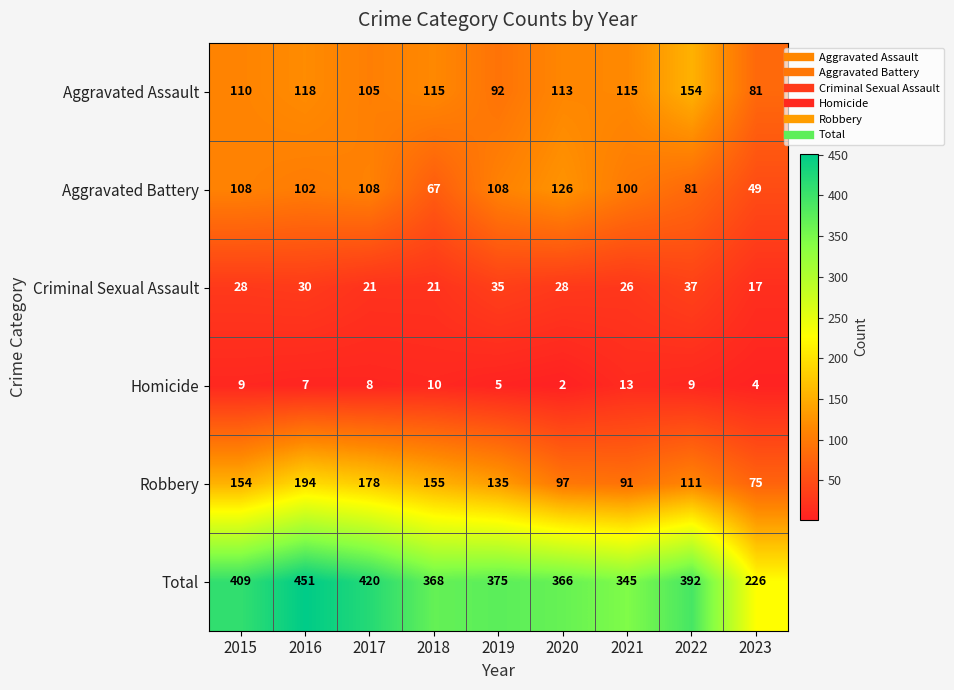

The value of Homicide at 2022 is 12. True or false?

False